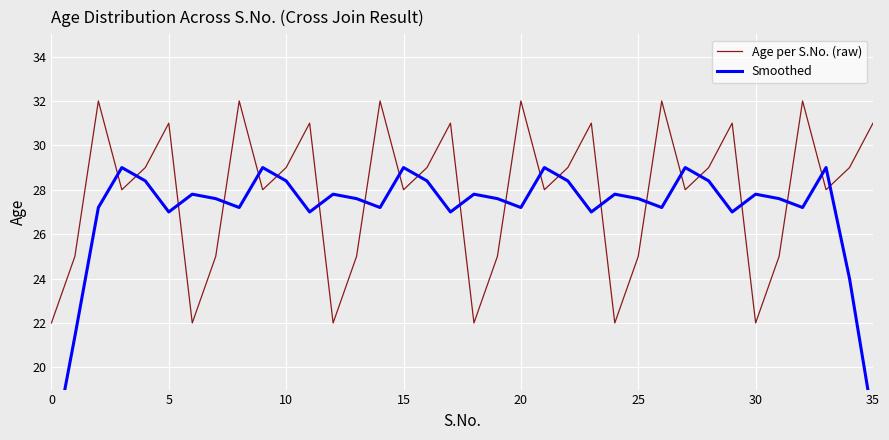

Is this an area chart (filled region under the line)?

No